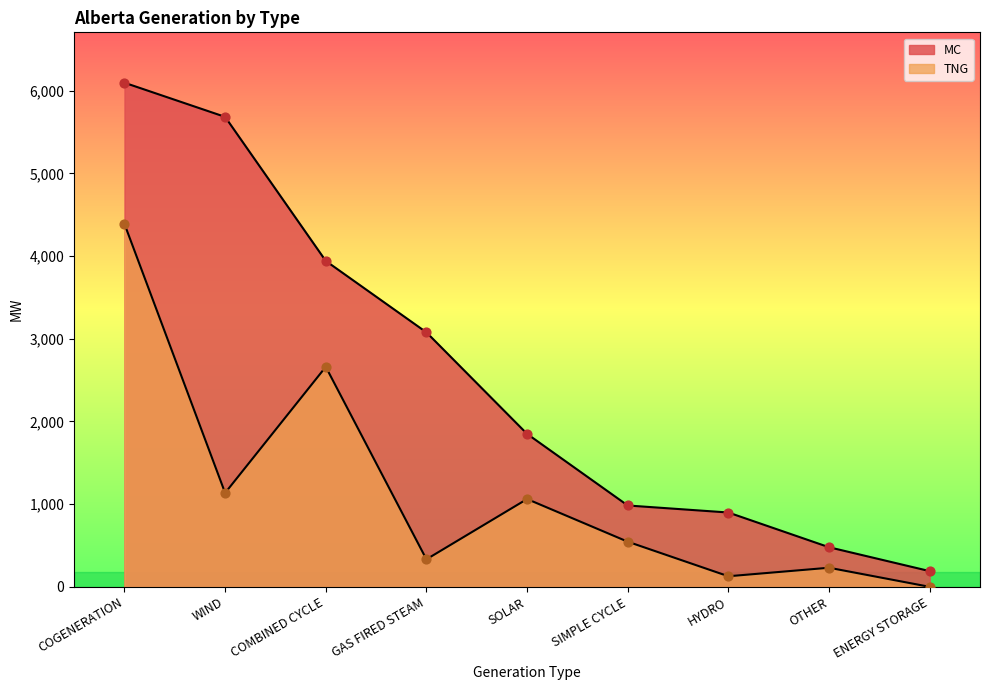

Which series has the largest total across all categories?

MC